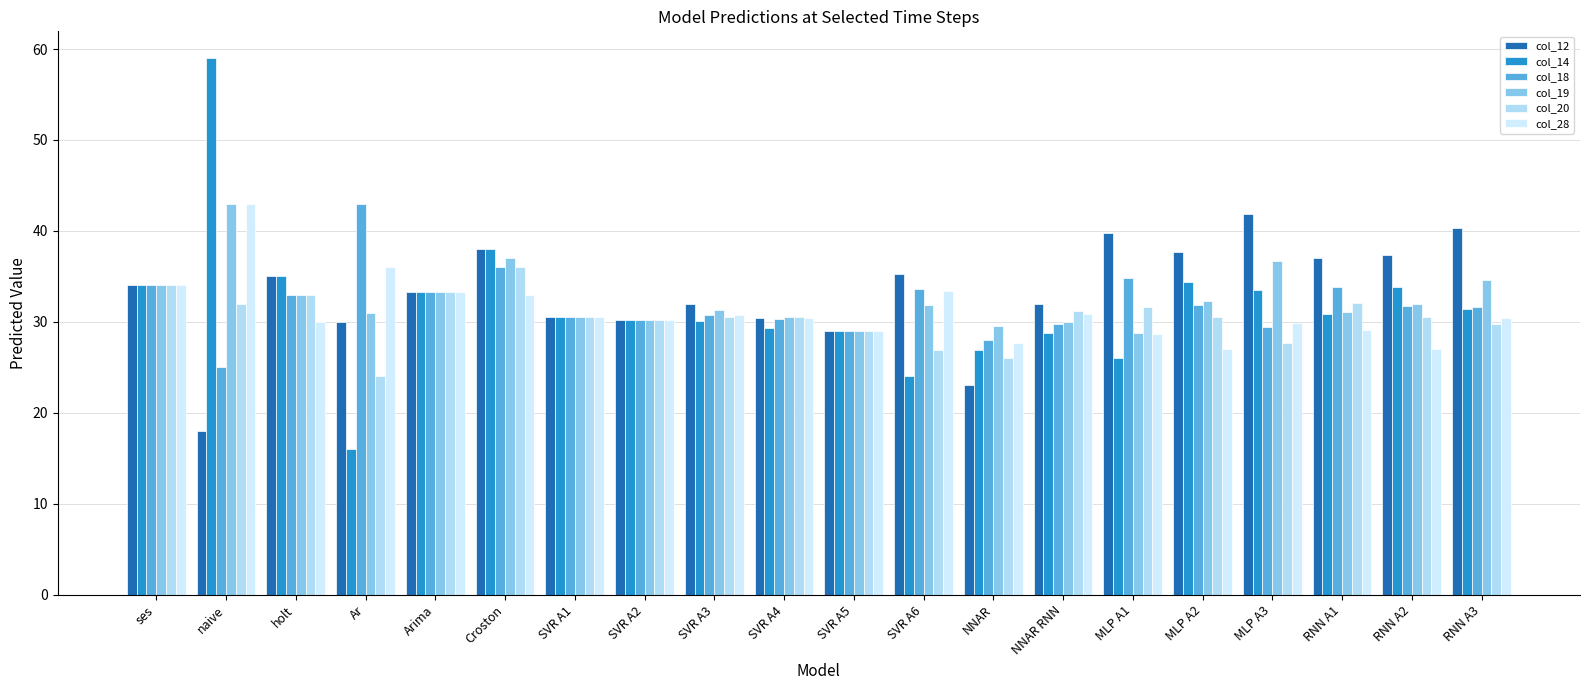

True or false: col_19 has a value of 19.9 at SVR A6.

False